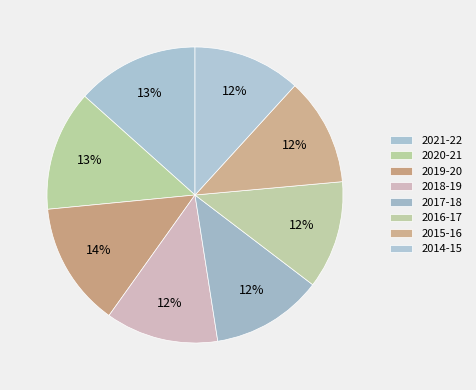

Count the number of slices in the pie.

8